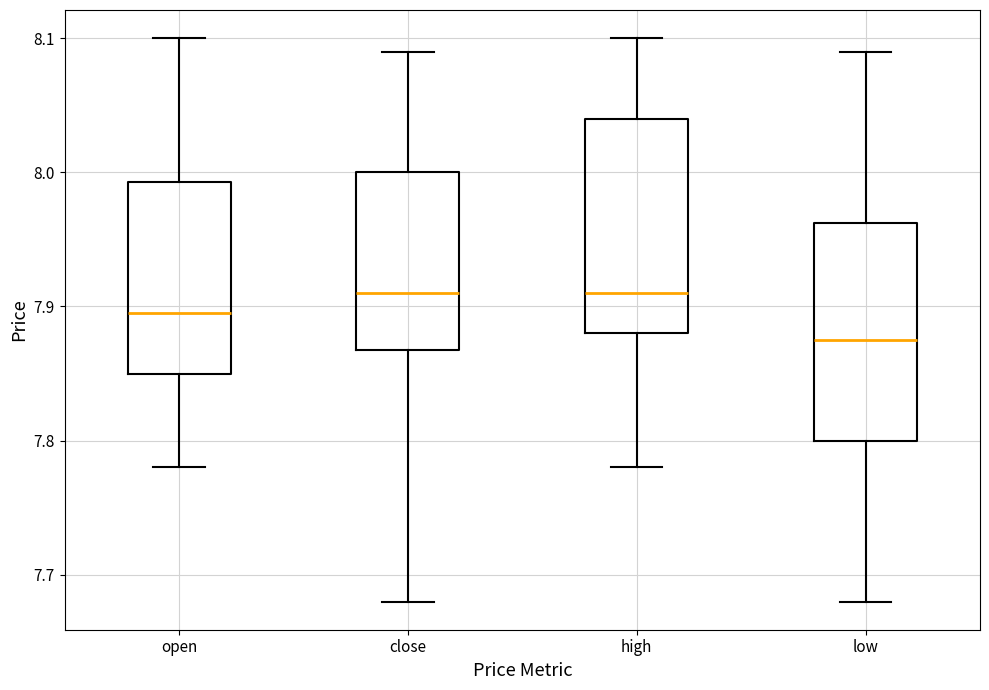

Reading left to right, read every box against the y-axis: the position of its median line, the range the box covers, and the ends of its whiskers. The values are not printed on the chart, so give them approximately, as read against the axis.

open: median 7.90, box 7.85 to 7.99, whiskers 7.78 to 8.10
close: median 7.91, box 7.87 to 8.00, whiskers 7.68 to 8.09
high: median 7.91, box 7.88 to 8.04, whiskers 7.78 to 8.10
low: median 7.88, box 7.80 to 7.96, whiskers 7.68 to 8.09